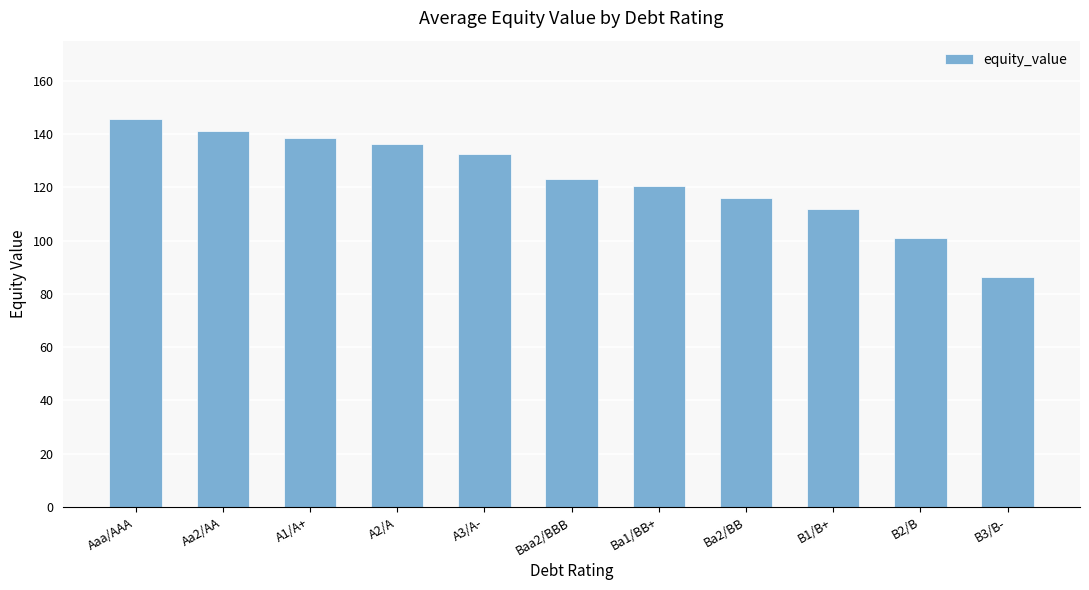

What is the smallest value displayed?

86.4